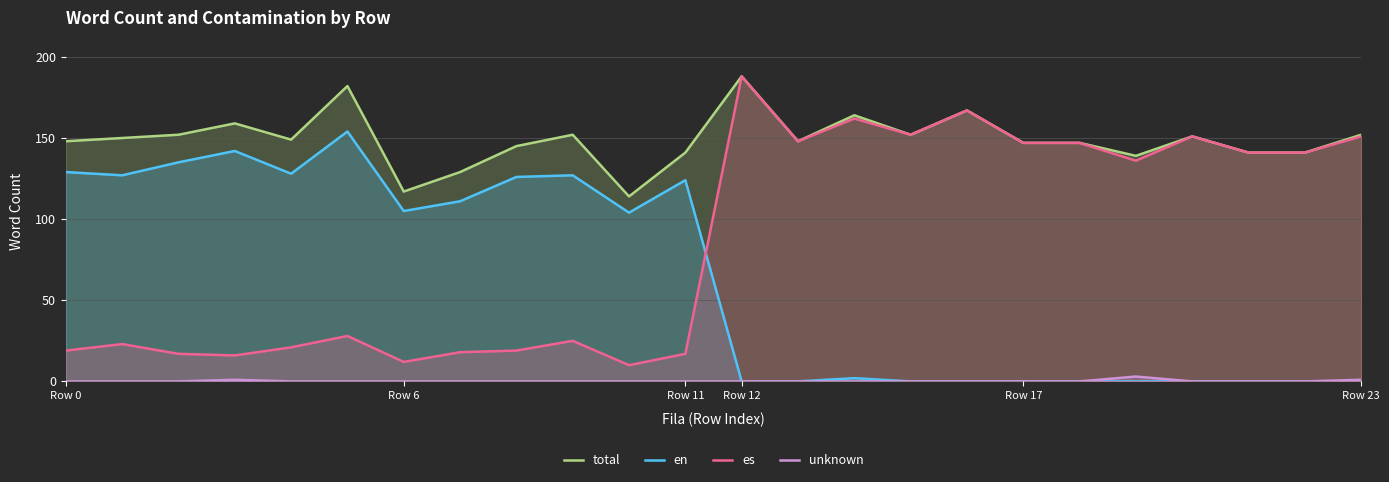

Does the chart have visible grid lines?

Yes